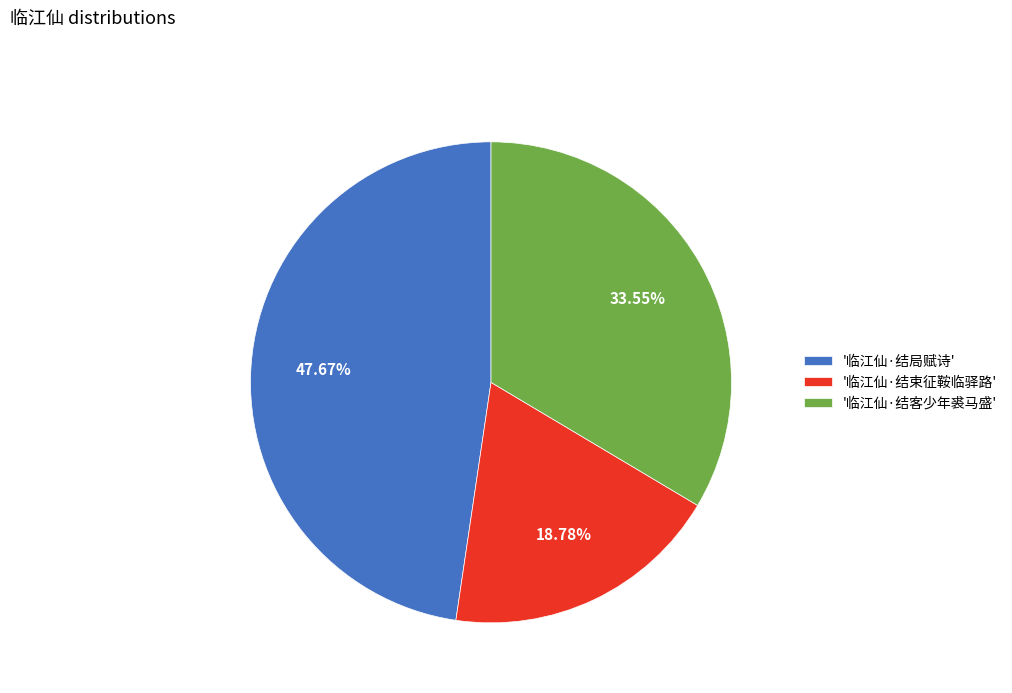

Rank the categories by value from highest to lowest.

'临江仙·结局赋诗', '临江仙·结客少年裘马盛', '临江仙·结束征鞍临驿路'